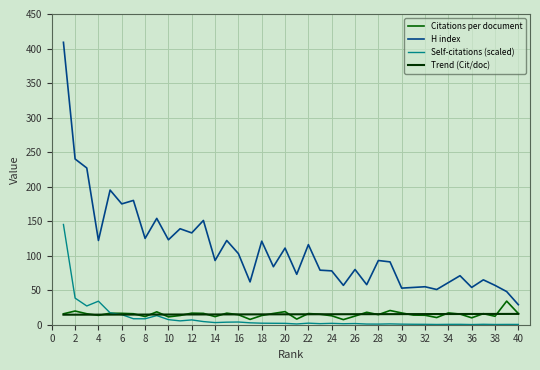

How many values in the H index series are below 93?

20